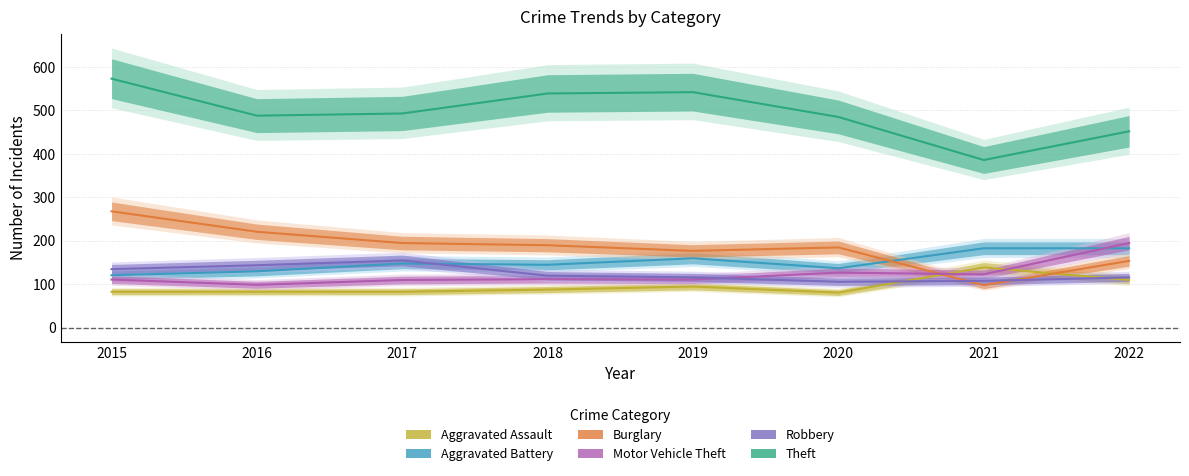

True or false: Motor Vehicle Theft has more than 2 points higher than both neighbors.

False